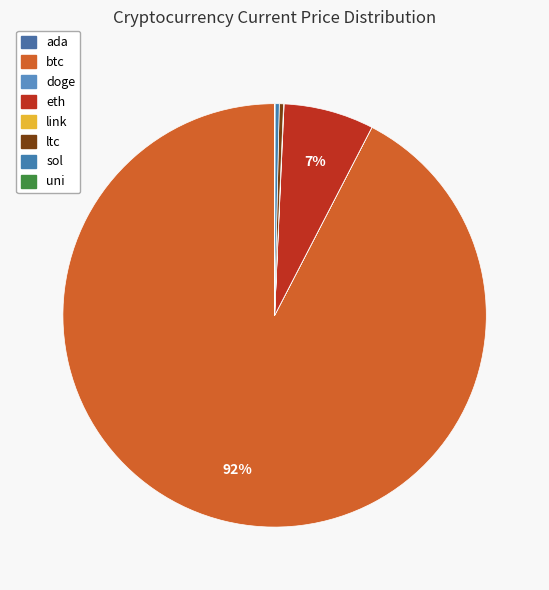

To the nearest percent, what is the combined percentage of uni and eth?

7%